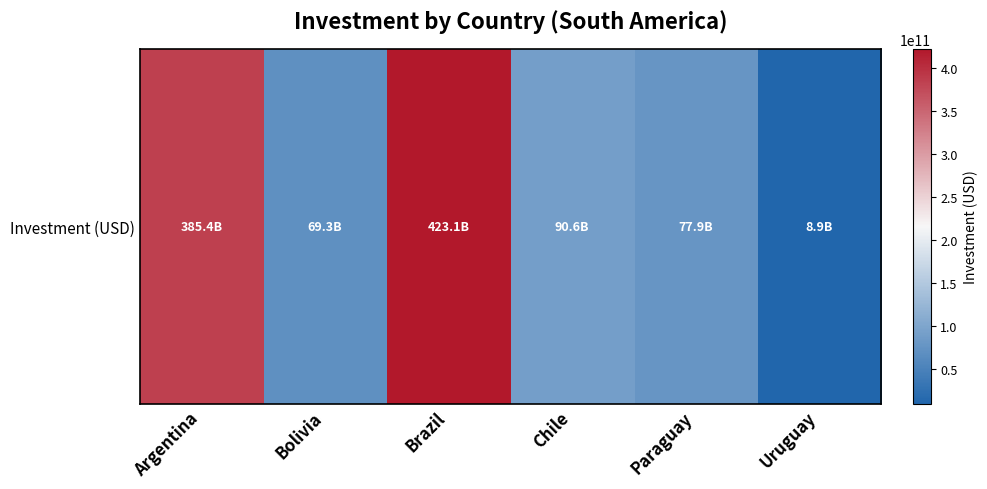

The value at Bolivia is 26823843612.5. True or false?

False